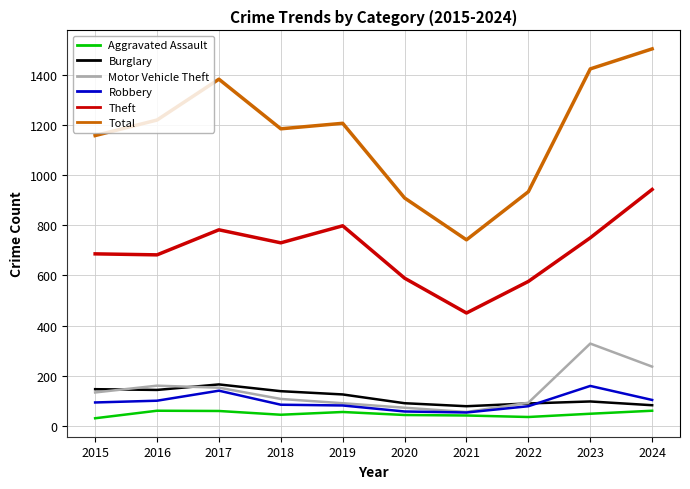

True or false: Theft has more than 0 points higher than both neighbors.

True